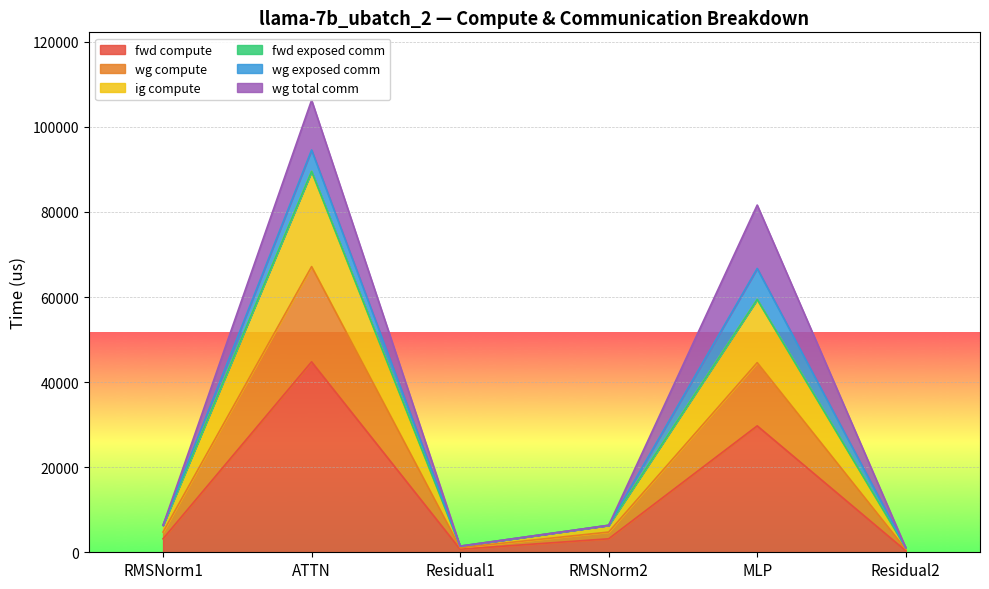

Is it true that ig compute equals 57946.2 at ATTN?

False